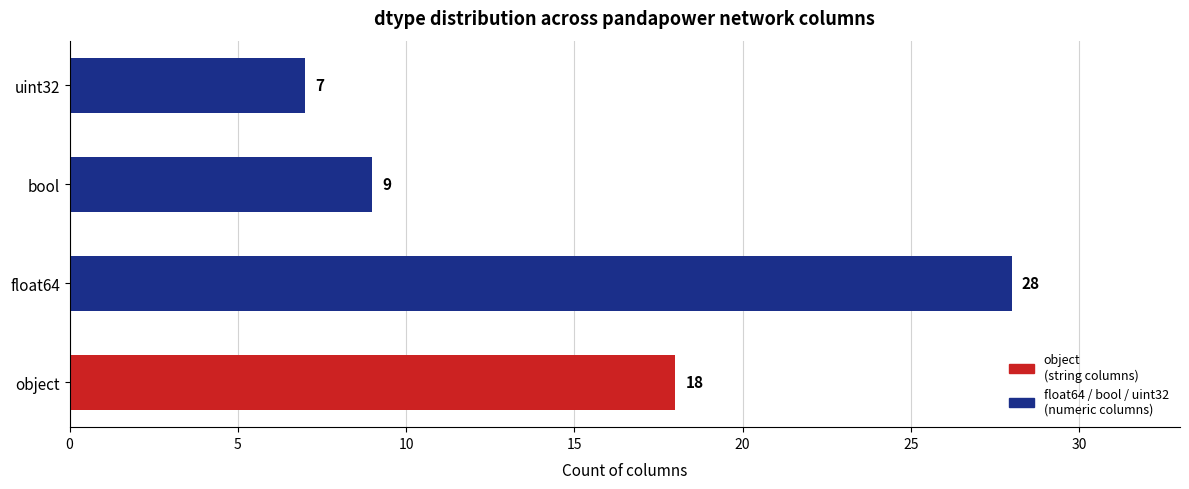

Is it true that the value at object is 4?

False